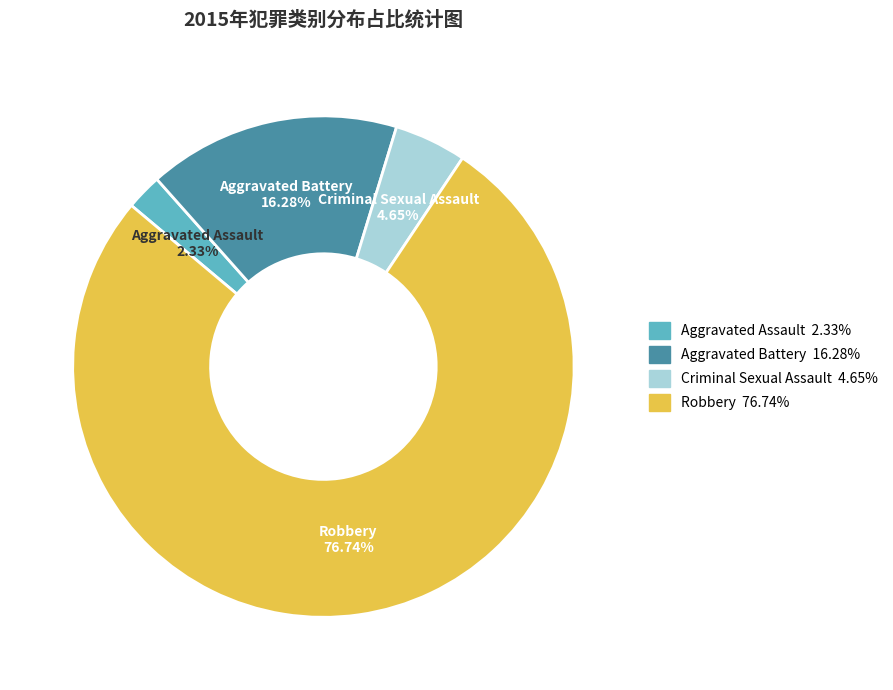

Which category has the biggest portion of the pie?

Robbery